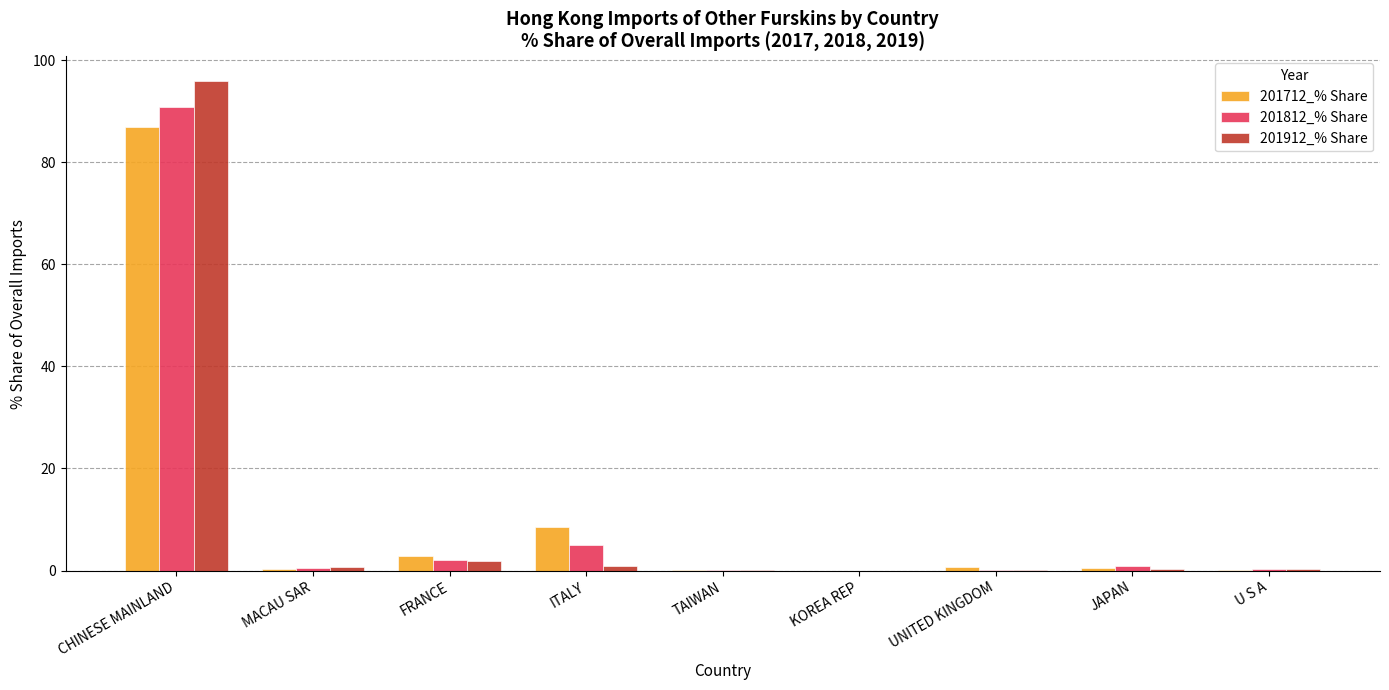

What is the sum of the 201712_% Share values at ITALY and TAIWAN?

8.7